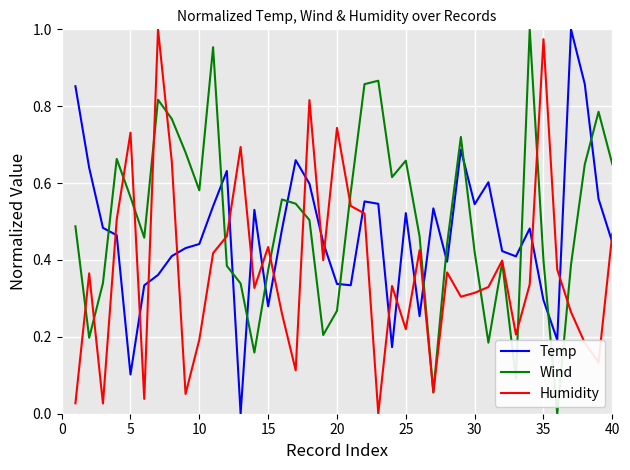

Which series ends up on top after the final intersection of Temp and Humidity?

Humidity